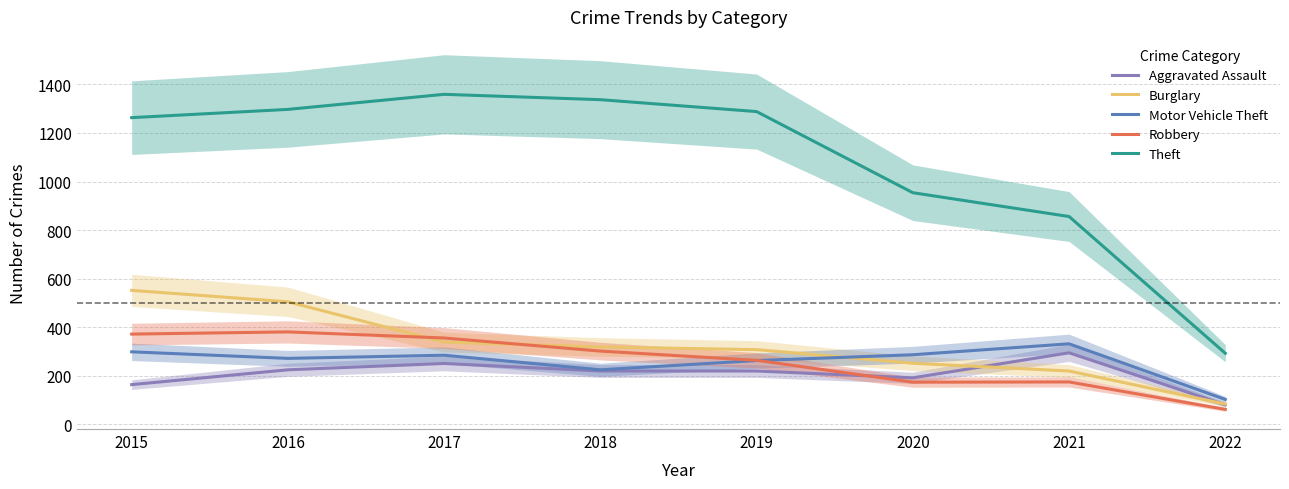

Is the value of Robbery at 2016 greater than the value of Burglary at 2016?

No